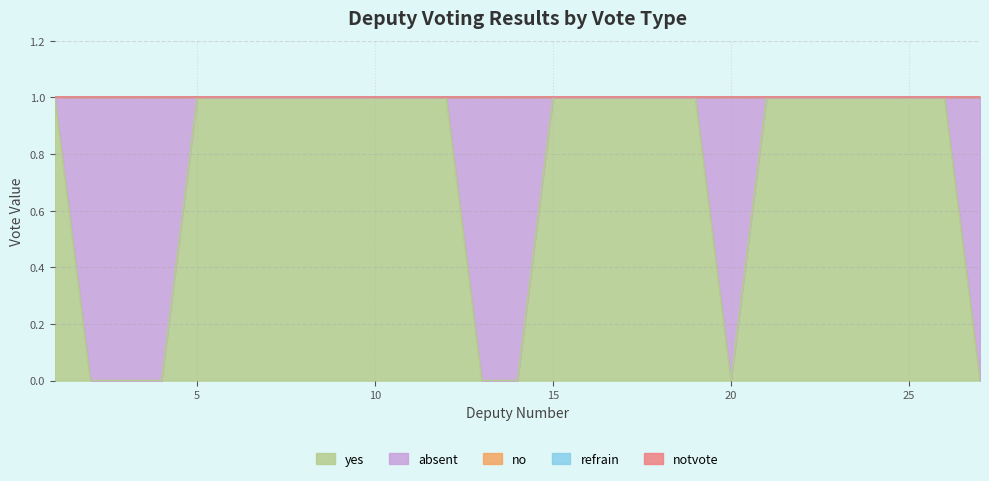

What is the spread (max minus min) of values at 9?

1